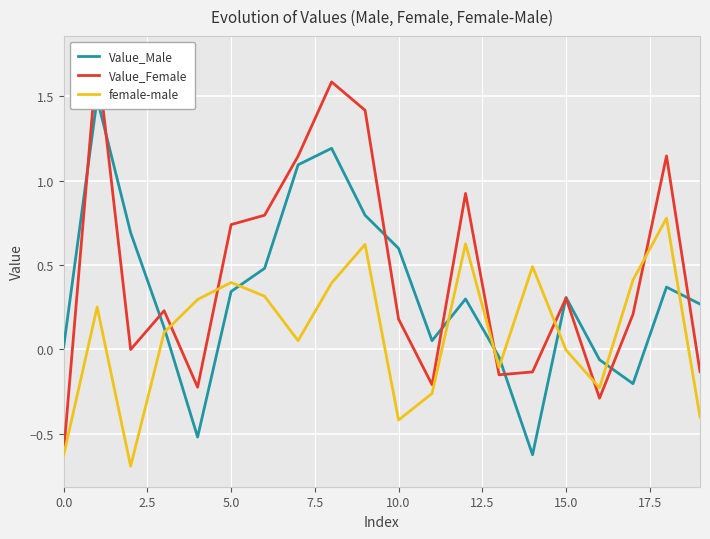

Is the value of female-male at 12 greater than the value of Value_Male at 10?

Yes